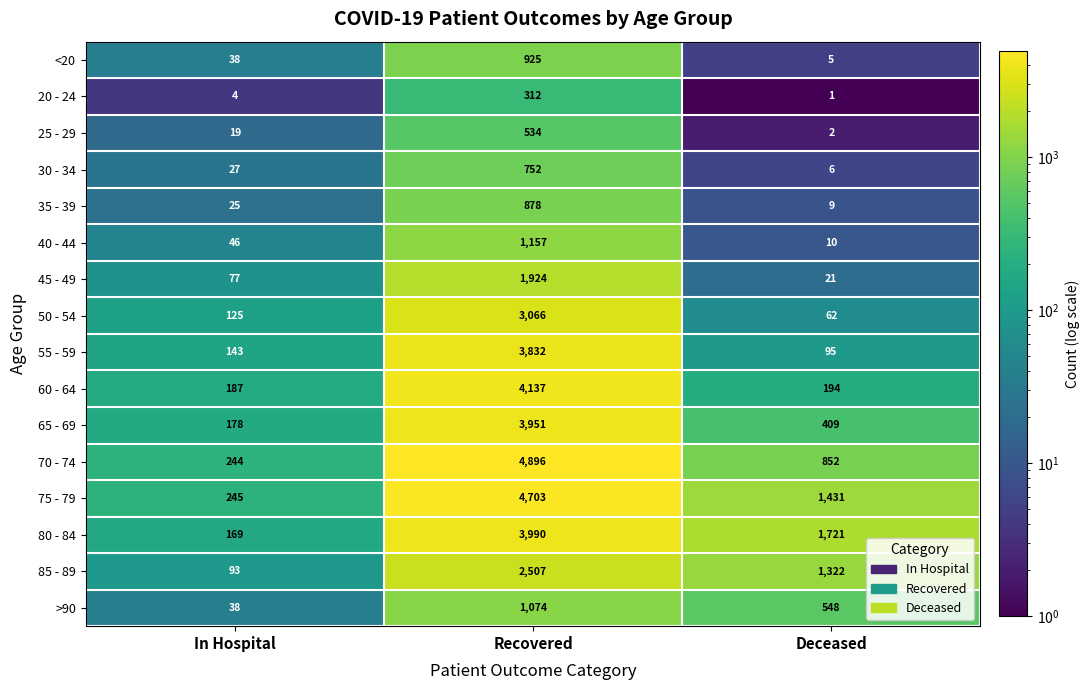

Rank the series by their maximum value, from lowest to highest.

20 - 24, 25 - 29, 30 - 34, 35 - 39, <20, >90, 40 - 44, 45 - 49, 85 - 89, 50 - 54, 55 - 59, 65 - 69, 80 - 84, 60 - 64, 75 - 79, 70 - 74